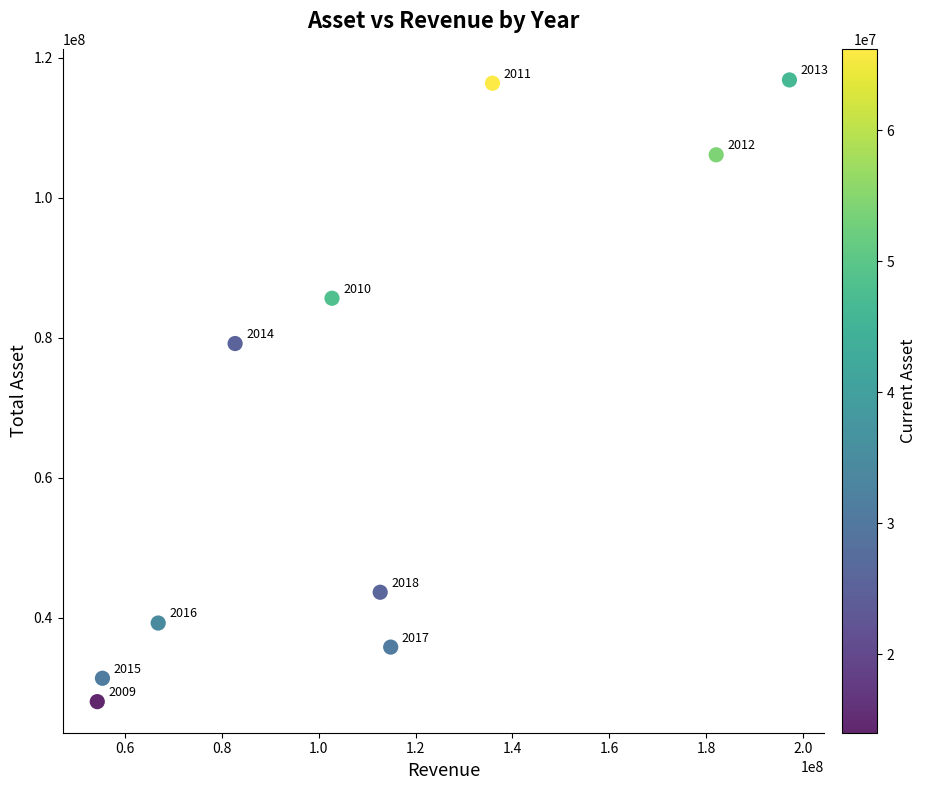

What Y value in the scatter plot is closest to 72390729?

79141211